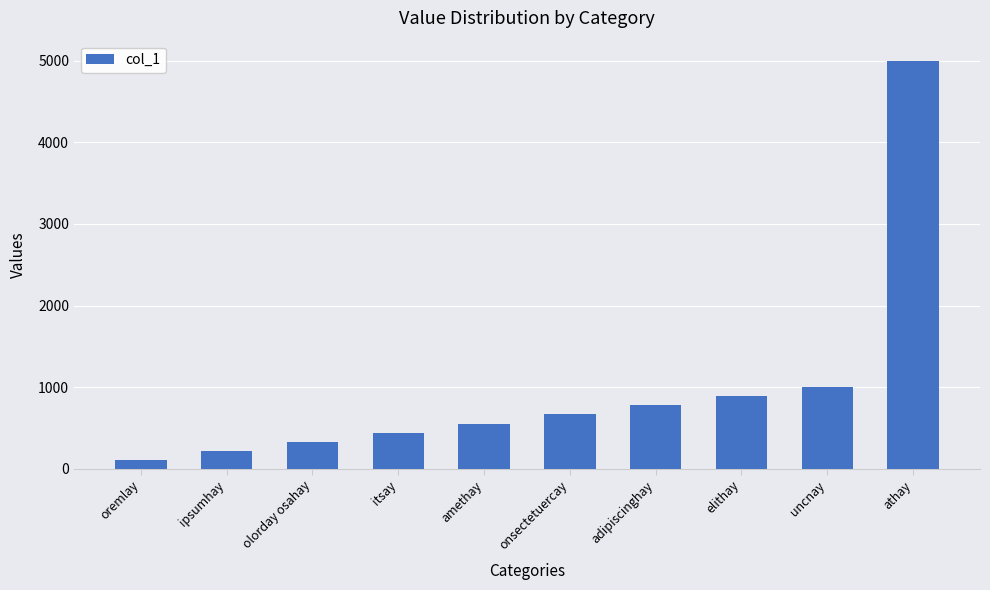

True or false: the data shows 1524 at athay.

False